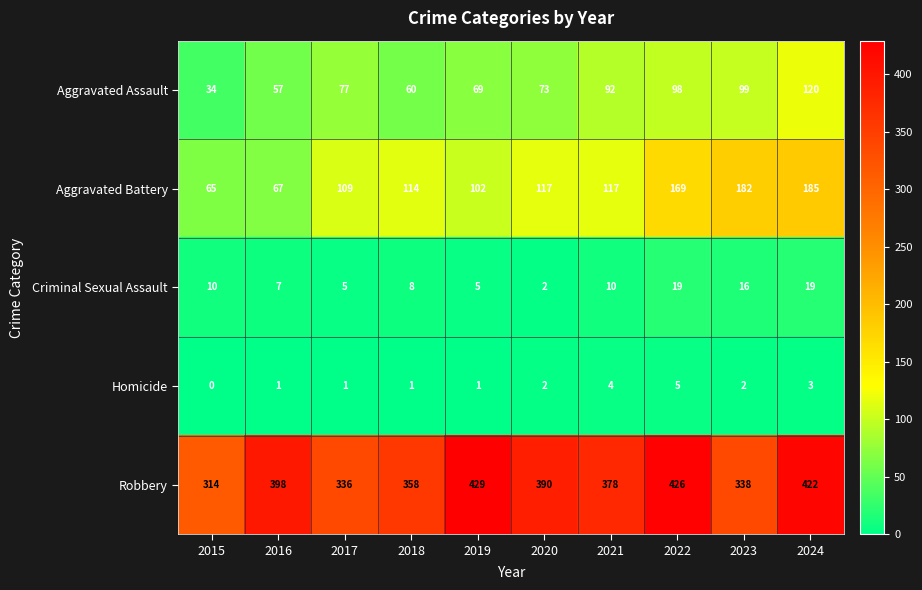

At 2022, list the series in order from largest to smallest.

Robbery, Aggravated Battery, Aggravated Assault, Criminal Sexual Assault, Homicide